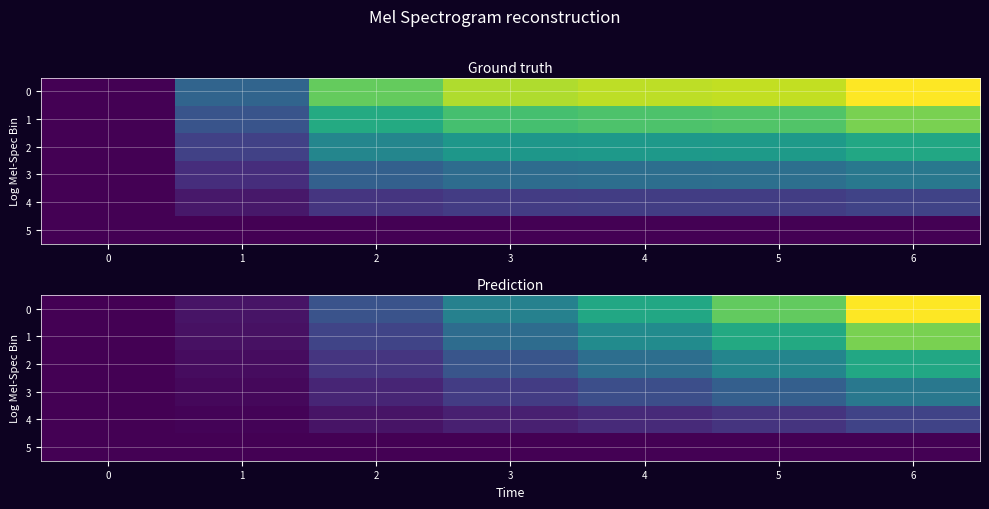

What is the difference between the maximum and minimum values in the 4 series?

0.2